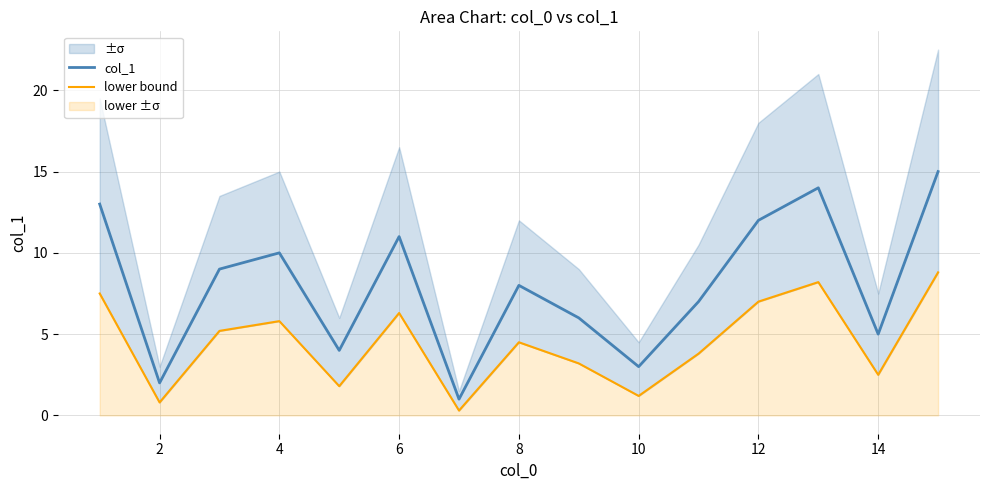

Which series has the largest range (max minus min)?

col_1